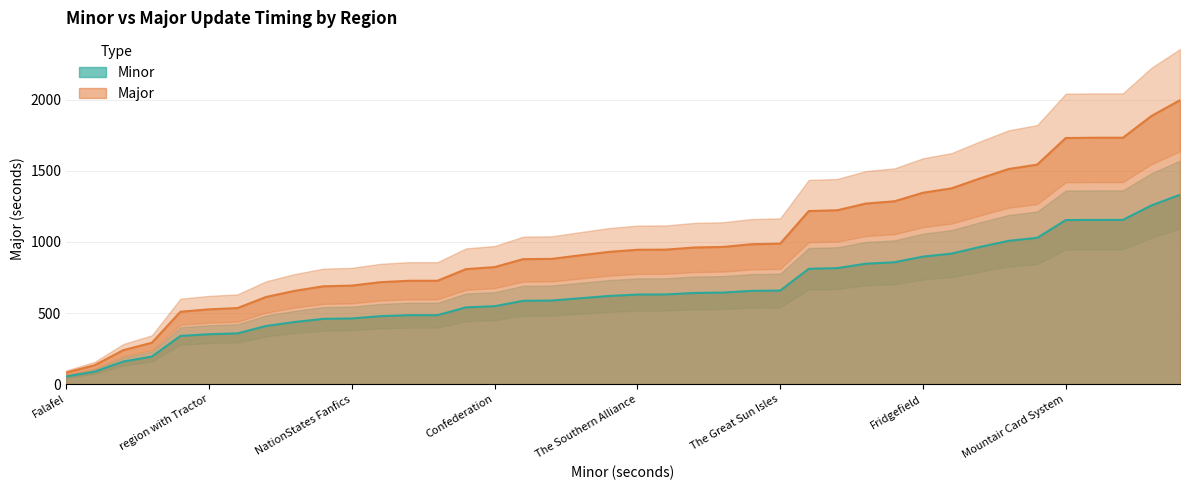

What is the total value across all series at The League of Free?

1510